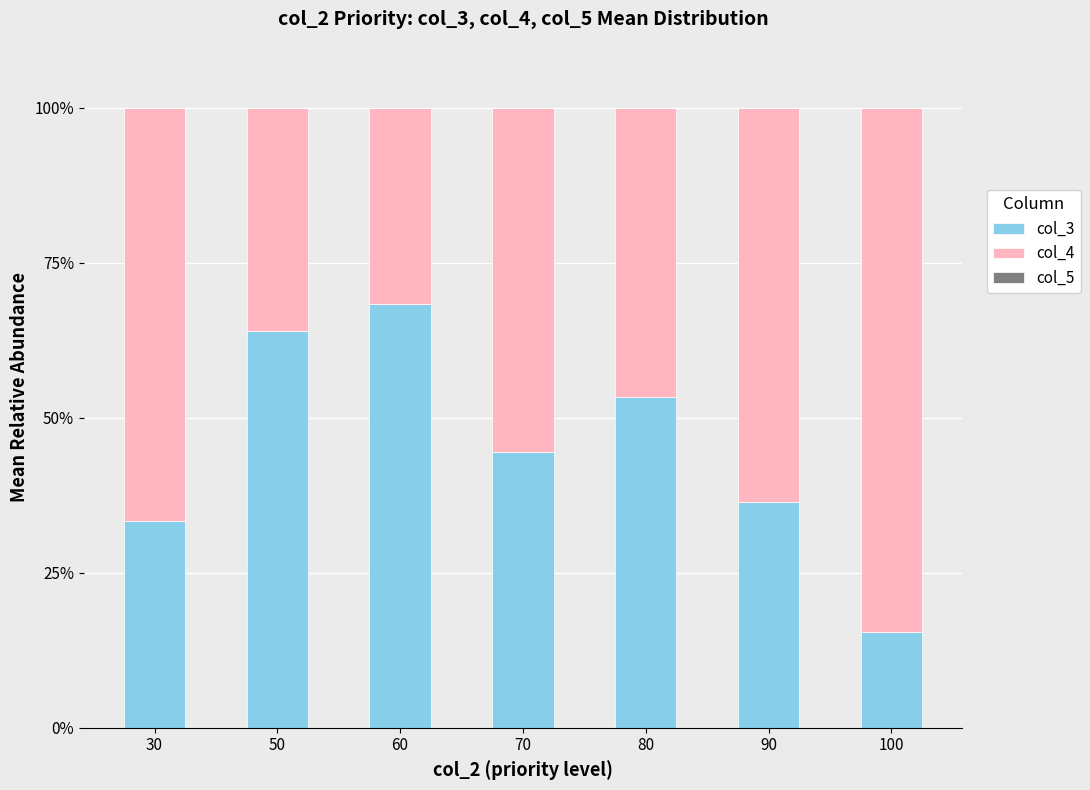

Reading left to right, transcribe the values for col_3.

33.3	64.0	68.3	44.4	53.3	36.4	15.4